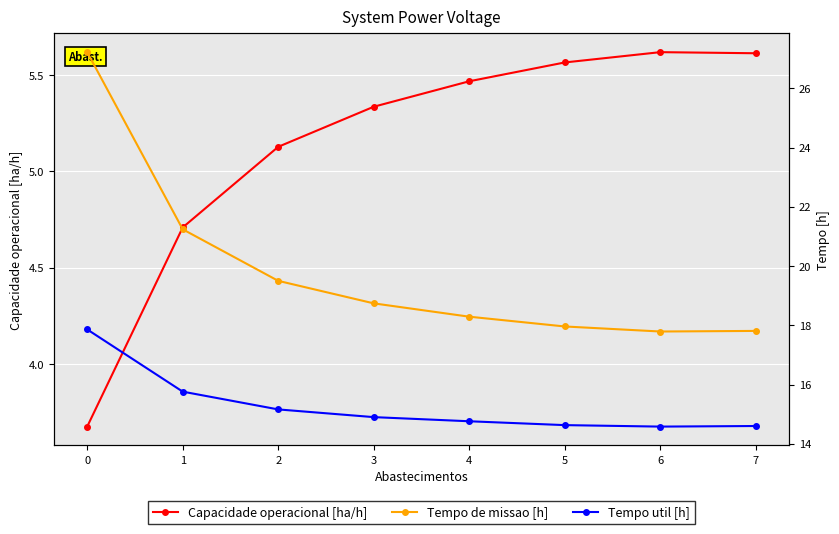

Which series has the largest total across all categories?

Tempo de missao [h]